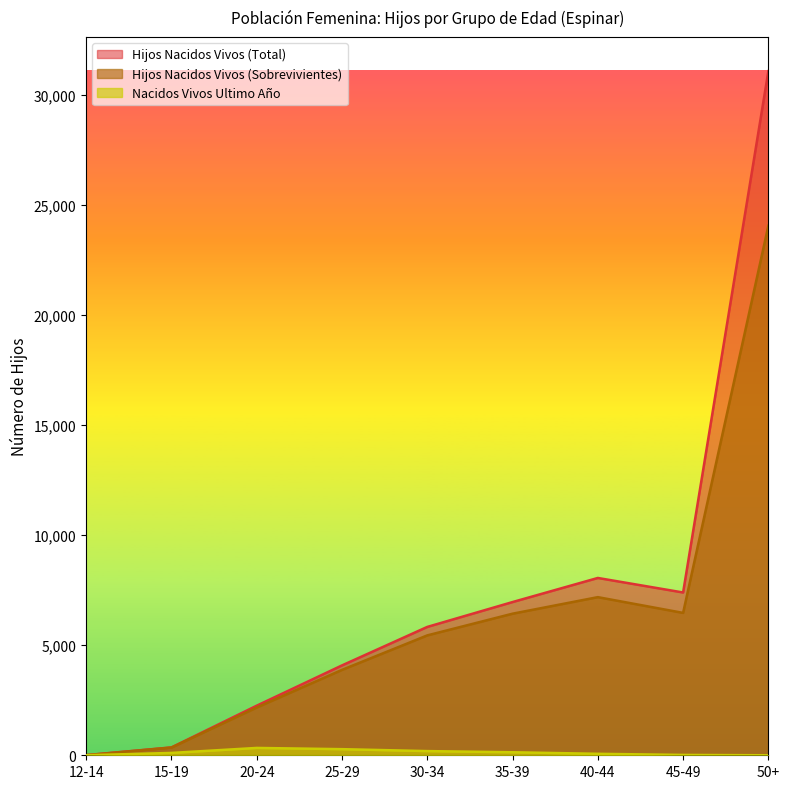

What are all the series names shown in the legend?

Hijos Nacidos Vivos (Total), Hijos Nacidos Vivos (Sobrevivientes), Nacidos Vivos Ultimo Año